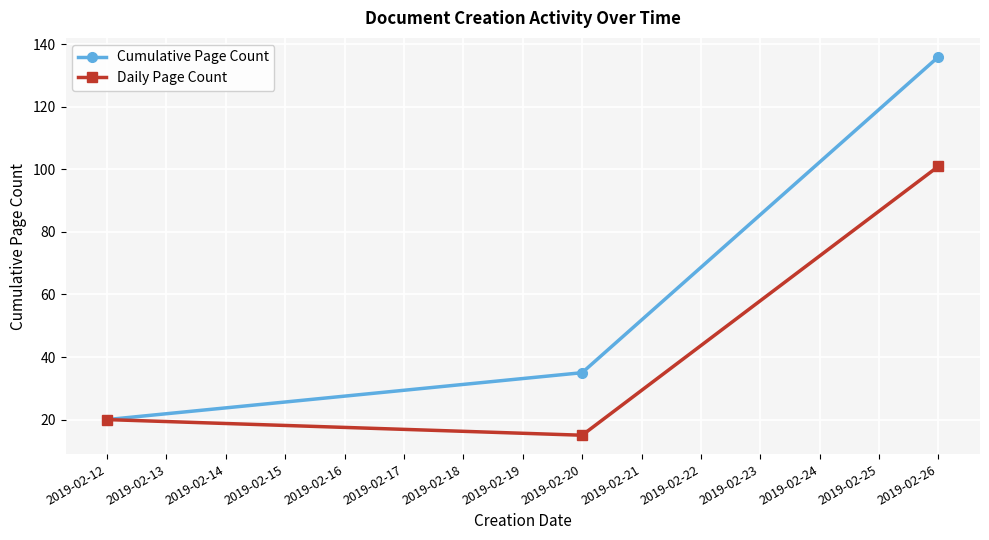

Reading right to left, list all the values displayed in this chart.

Cumulative Page Count: 136	35	20
Daily Page Count: 101	15	20